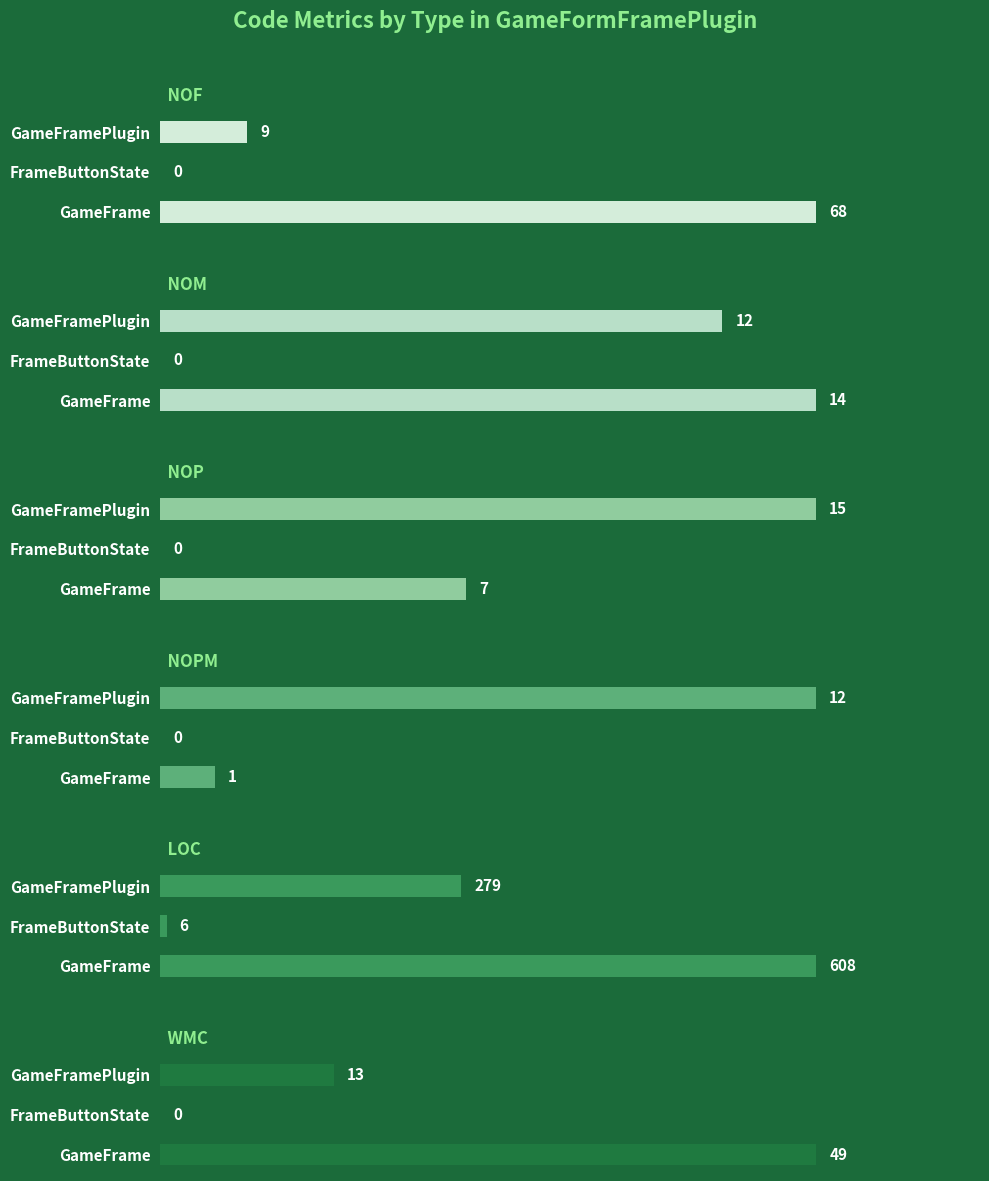

Rank the series by their maximum value, from highest to lowest.

LOC, NOF, WMC, NOP, NOM, NOPM